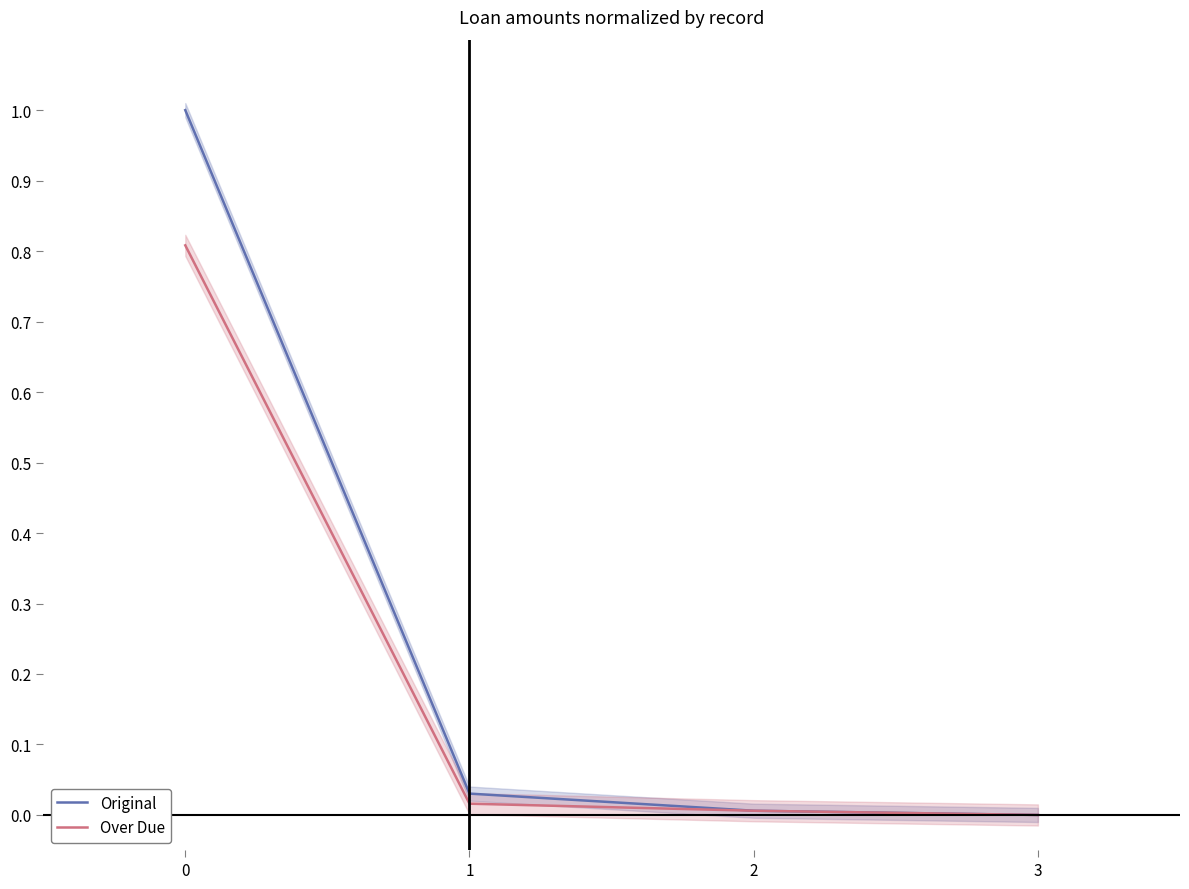

What is the sum of all Original values?

1.0